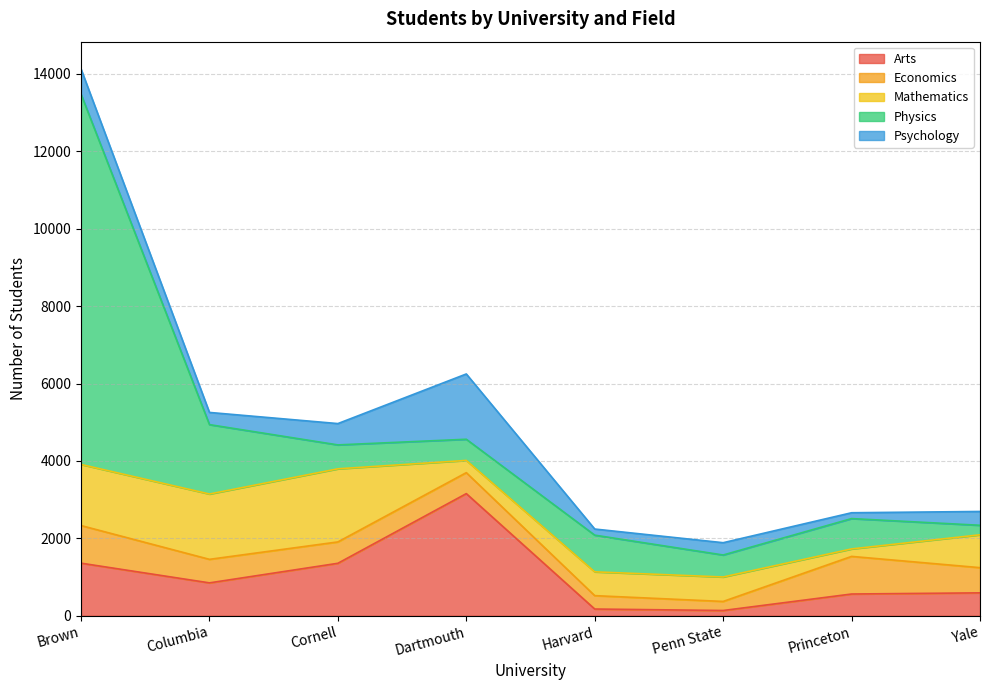

What is the label of the 7th point from the right?

Columbia